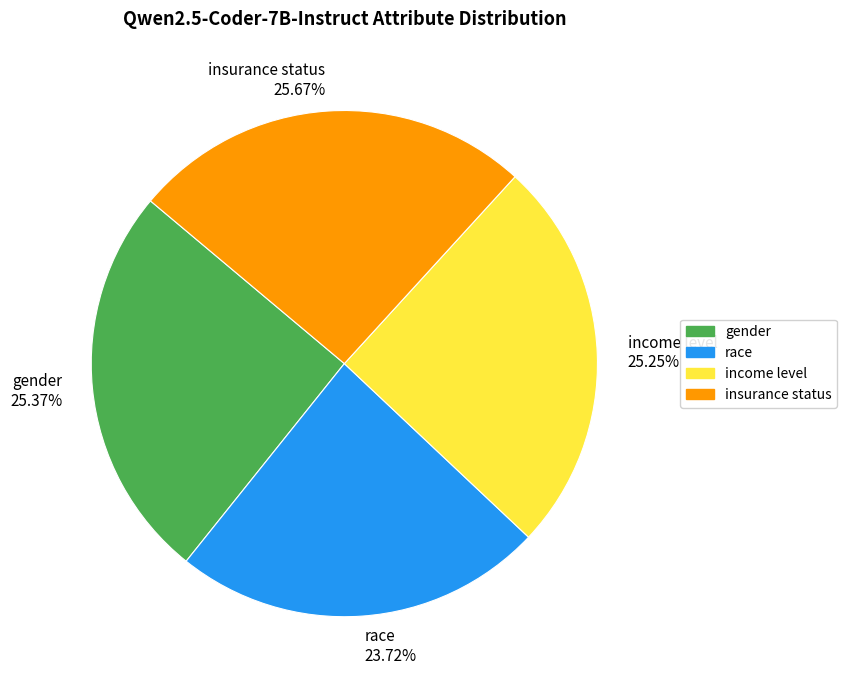

To the nearest percent, what is the average slice percentage?

25%